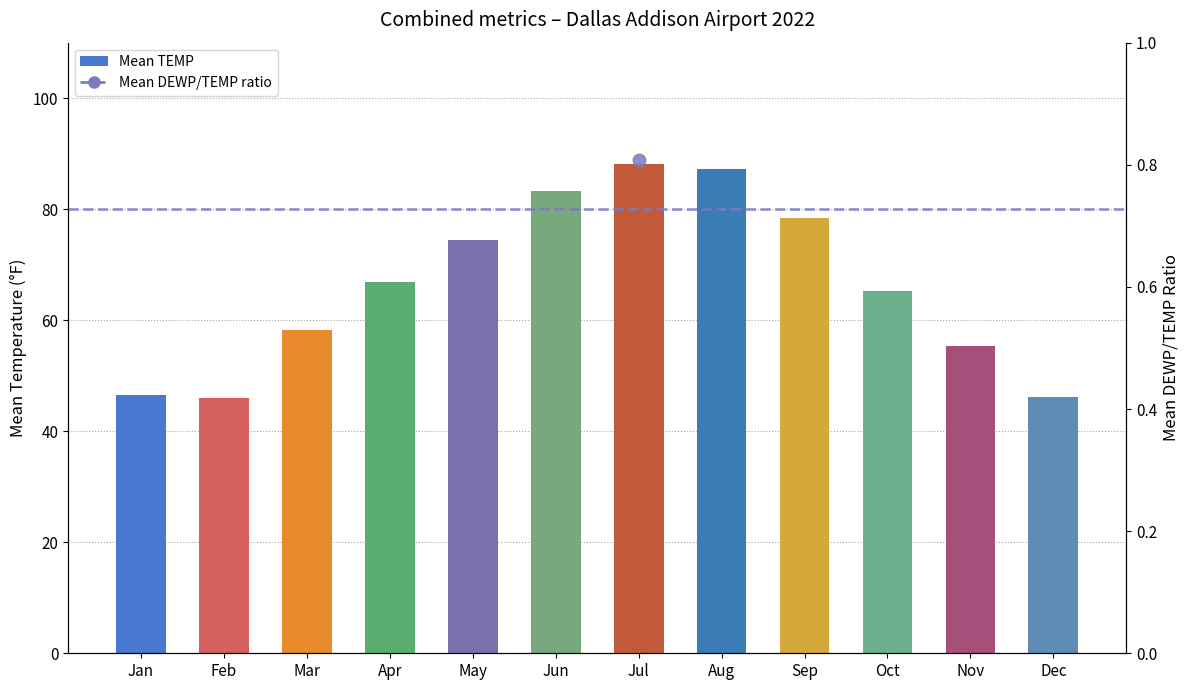

What value does the DEWP/TEMP ratio series have at Nov?

0.7